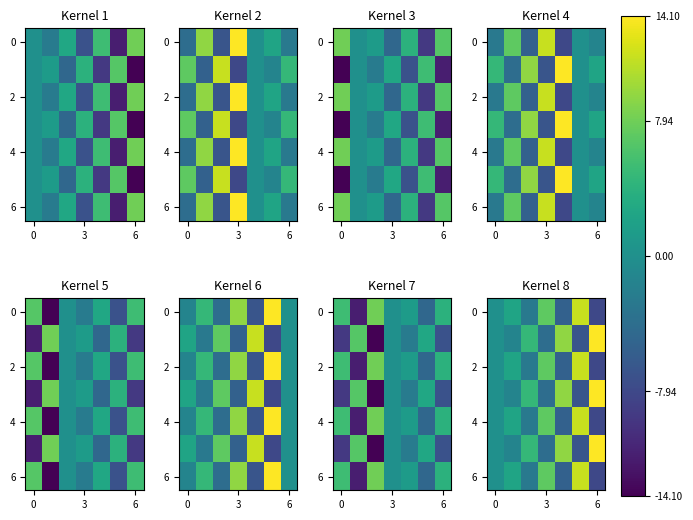

How many data points in 0 are less than 0?

3